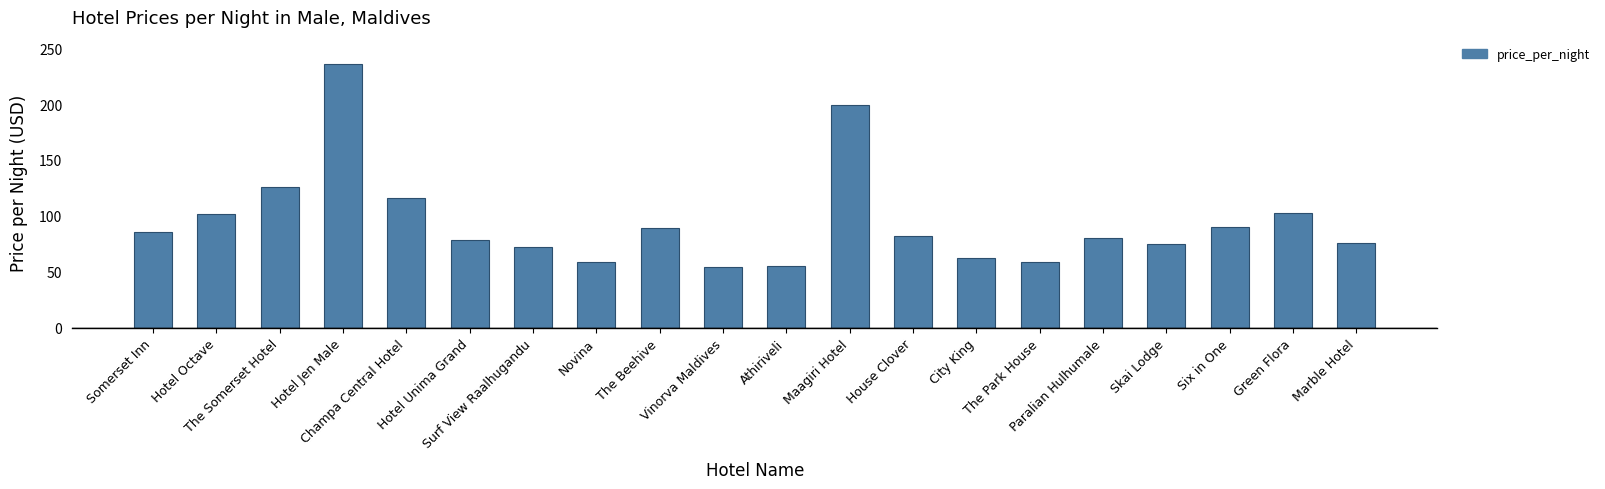

What position from the left is Novina?

8